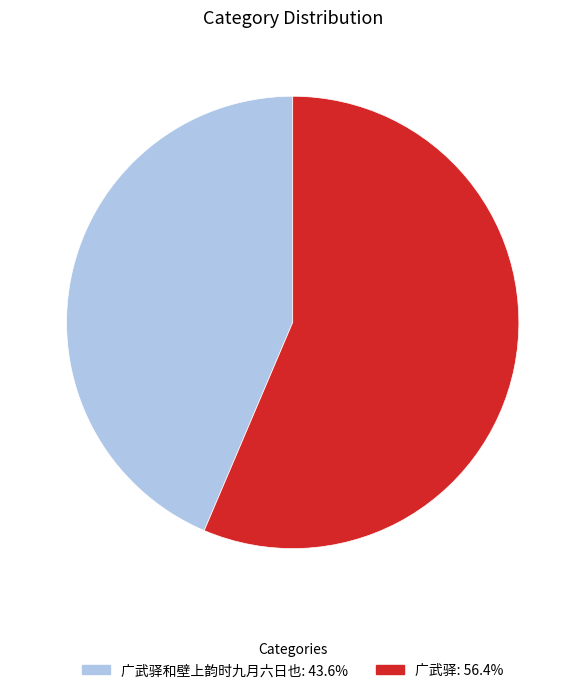

Is there a majority slice in this chart?

Yes